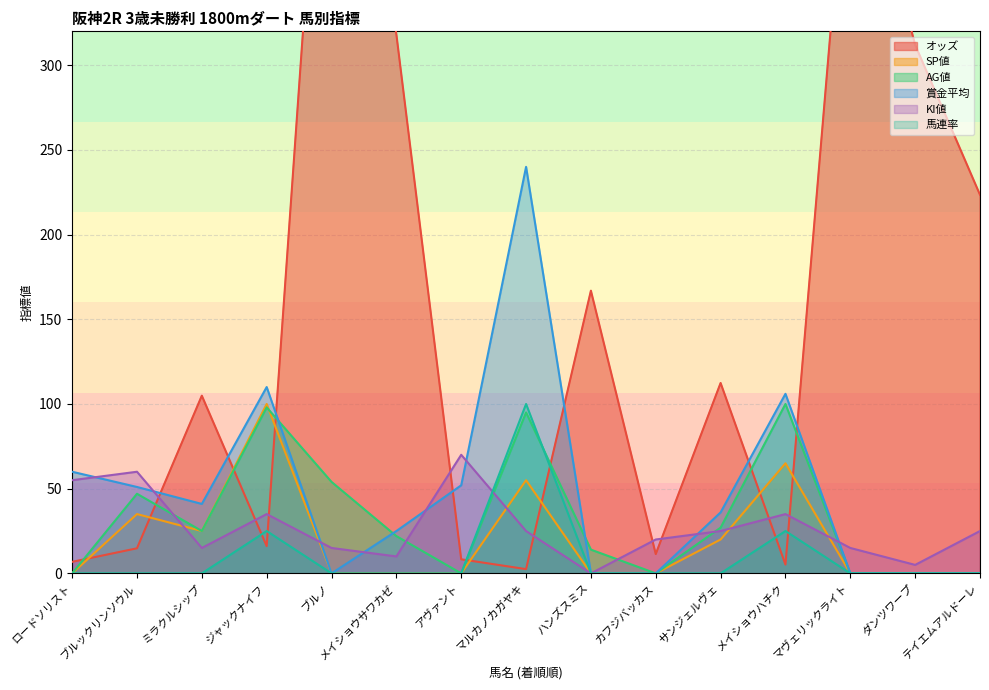

What are all the series names shown in the legend?

オッズ, SP値, AG値, 賞金平均, KI値, 馬連率